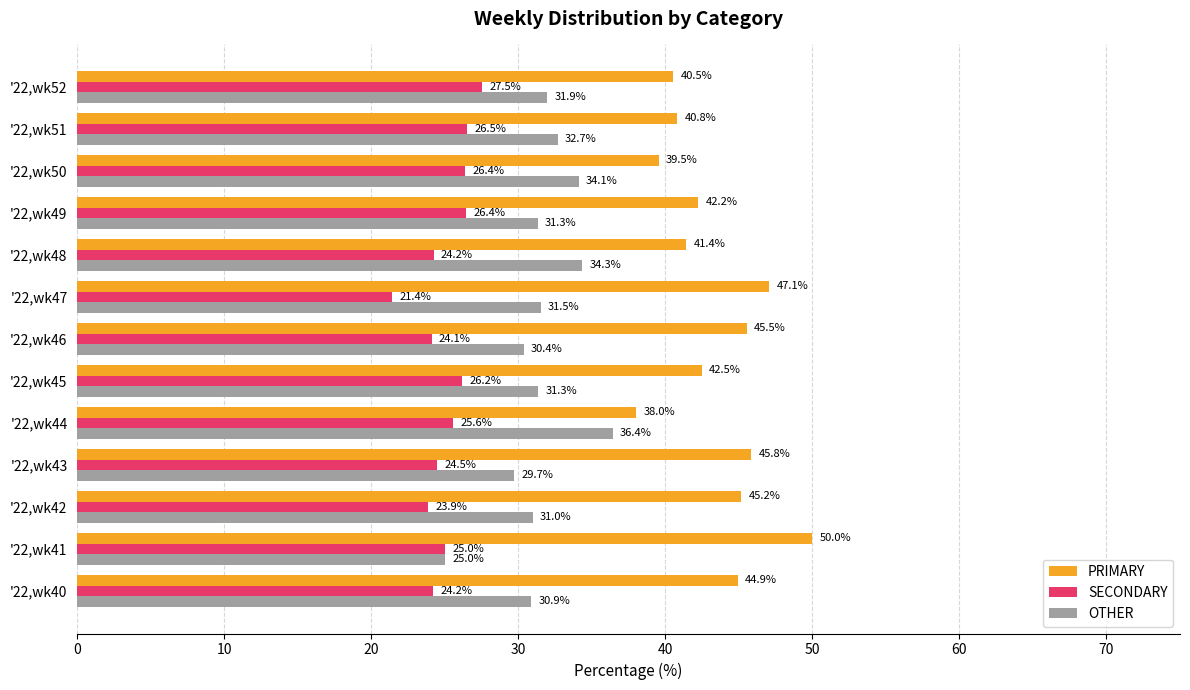

Rank the categories by PRIMARY value from lowest to highest.

'22,wk44, '22,wk50, '22,wk52, '22,wk51, '22,wk48, '22,wk49, '22,wk45, '22,wk40, '22,wk42, '22,wk46, '22,wk43, '22,wk47, '22,wk41